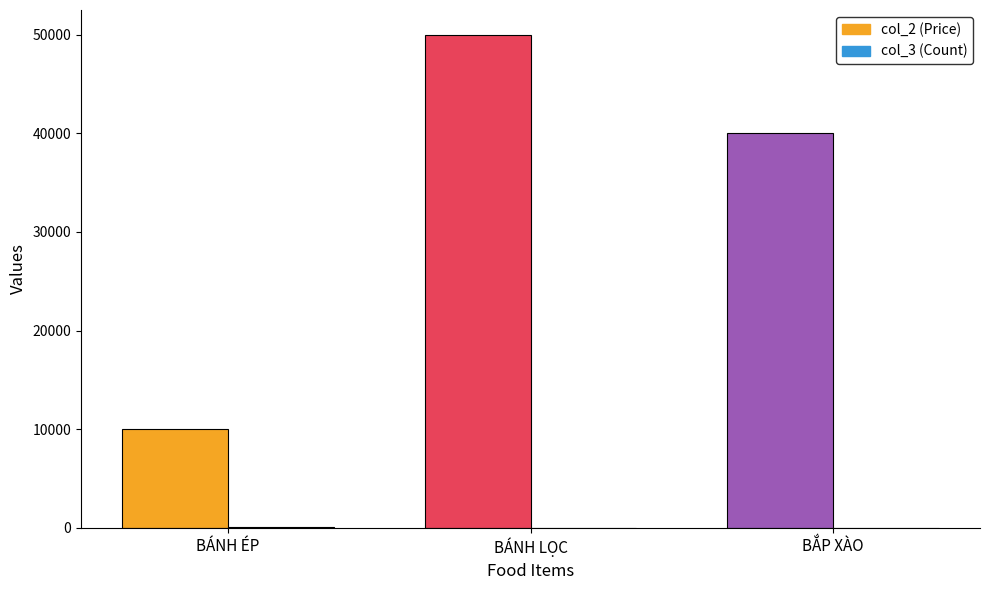

Which label corresponds to the largest value in the chart?

BÁNH LỌC